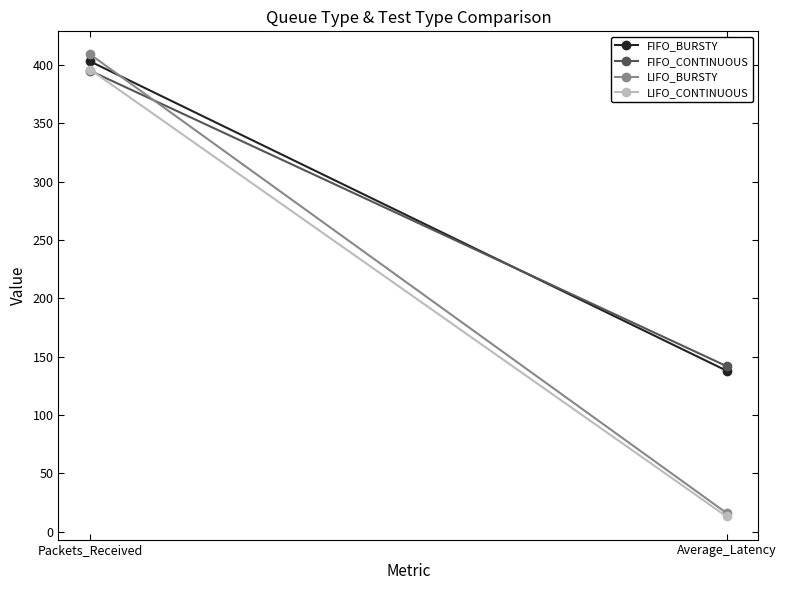

Which series has the largest total across all categories?

FIFO_BURSTY